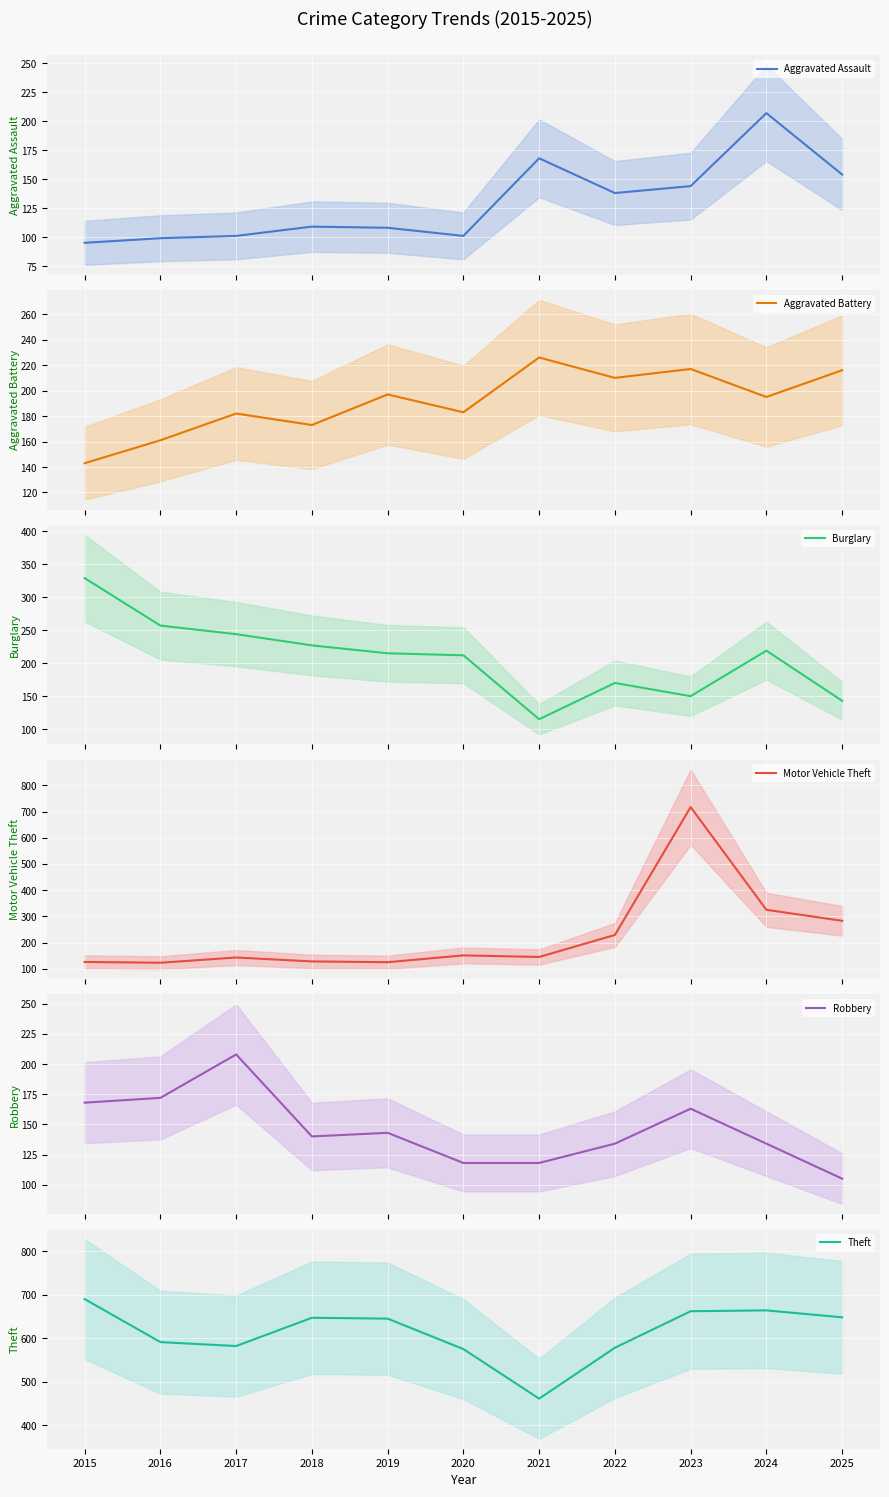

Reading left to right, what are all the values shown in this chart?

Aggravated Assault: 95	99	101	109	108	101	168	138	144	207	154
Aggravated Battery: 143	161	182	173	197	183	226	210	217	195	216
Burglary: 329	257	244	227	215	212	115	170	150	219	143
Motor Vehicle Theft: 126	123	143	128	125	151	145	229	717	325	283
Robbery: 168	172	208	140	143	118	118	134	163	134	105
Theft: 690	591	582	647	645	575	461	578	662	664	648